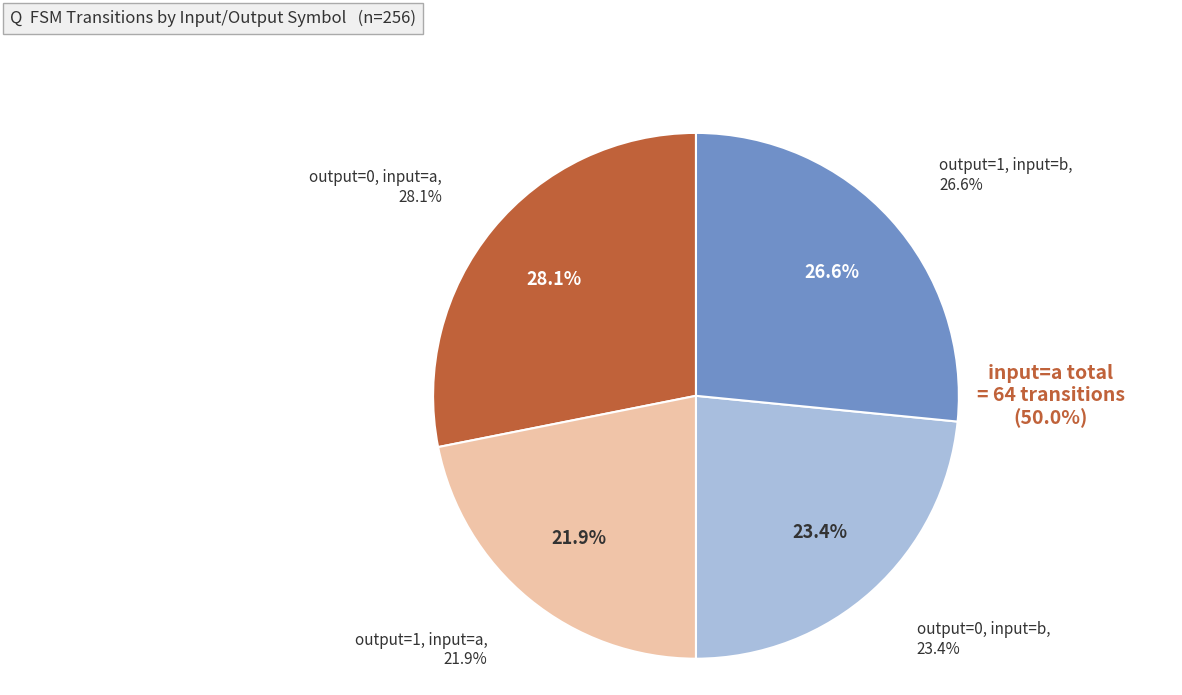

What percentage is the output_symbol=1, input=b slice, to the nearest percent?

27%